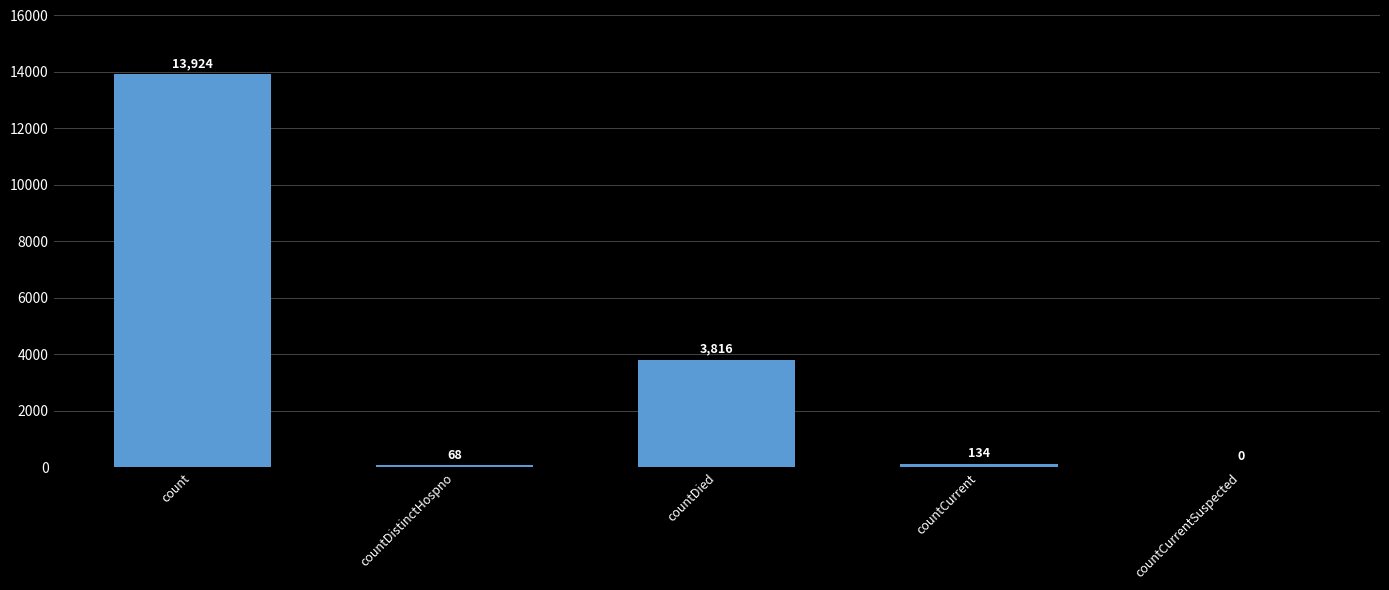

What is the approximate value at countDied, to the nearest 100?

3800